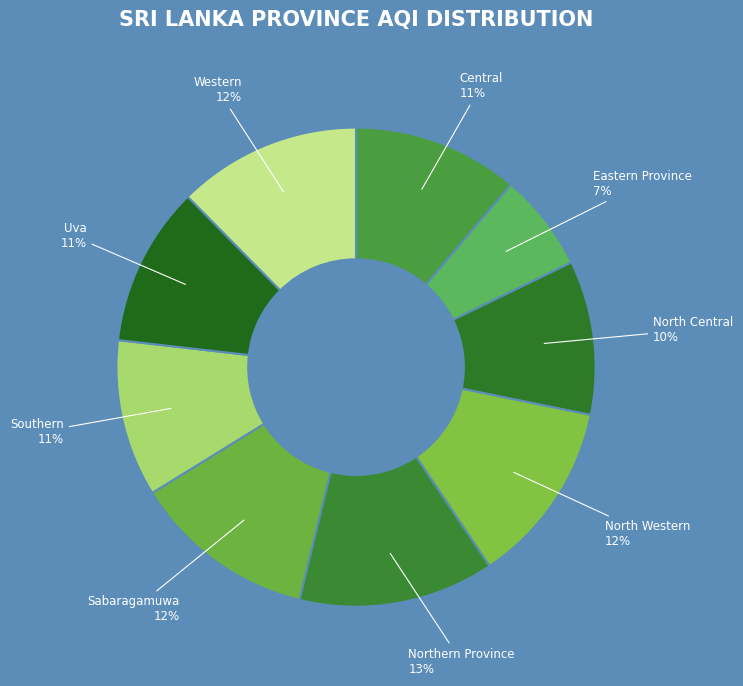

What is the largest slice in the pie chart?

Northern Province